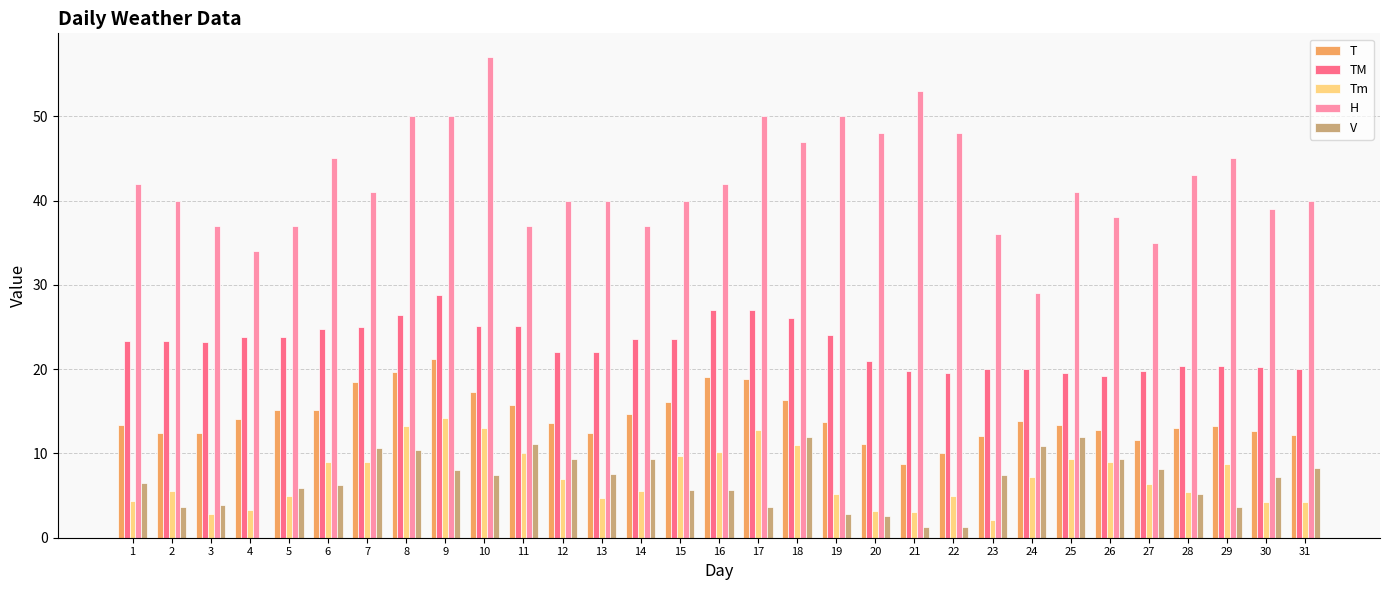

Which series has the largest total across all categories?

H